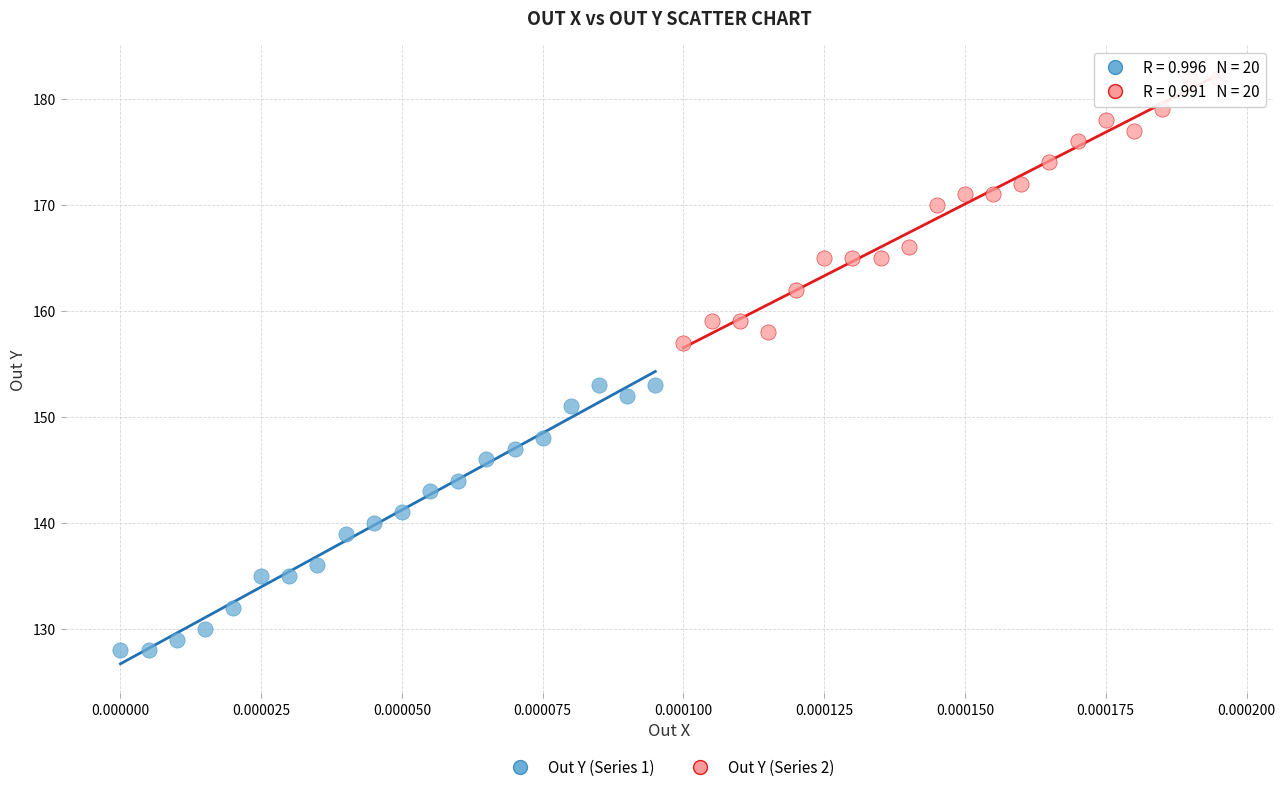

Which series contains the lowest Y value?

Out Y (Series 1)